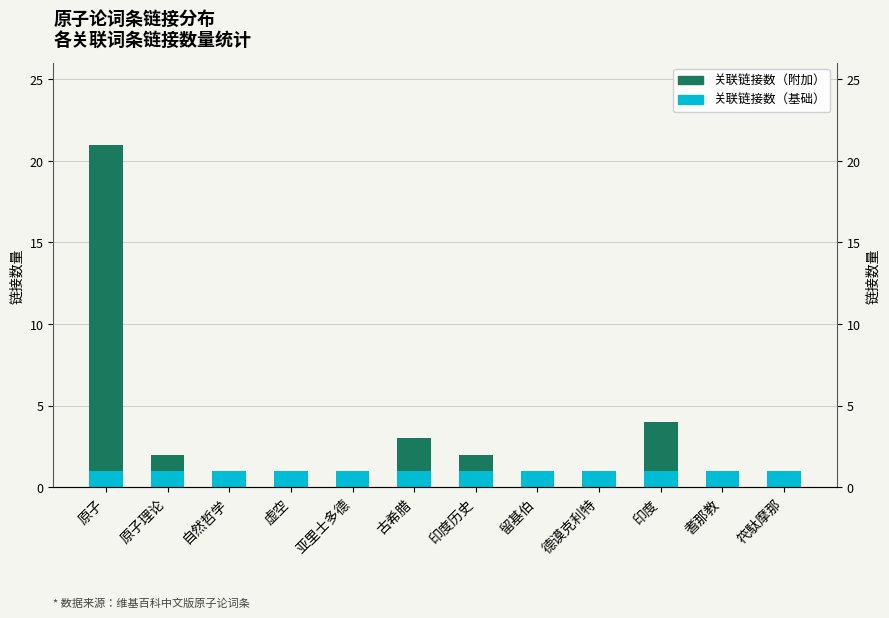

How many groups of bars are there?

12